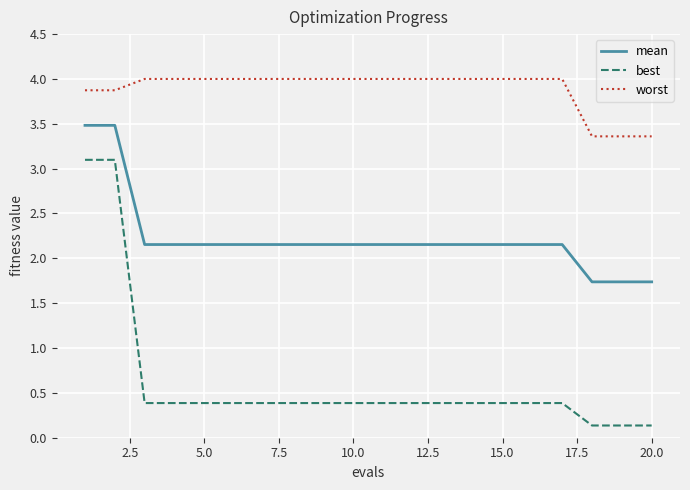

Rank the series by their maximum value, from highest to lowest.

worst, mean, best